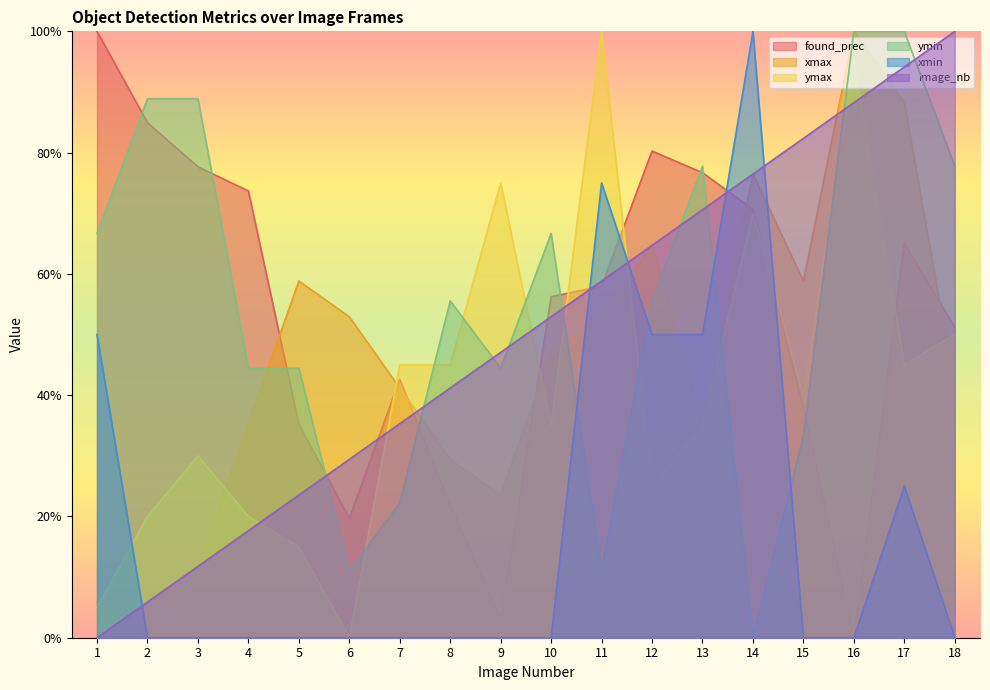

What is the value of the found_prec point at the 7th from the left?

0.4